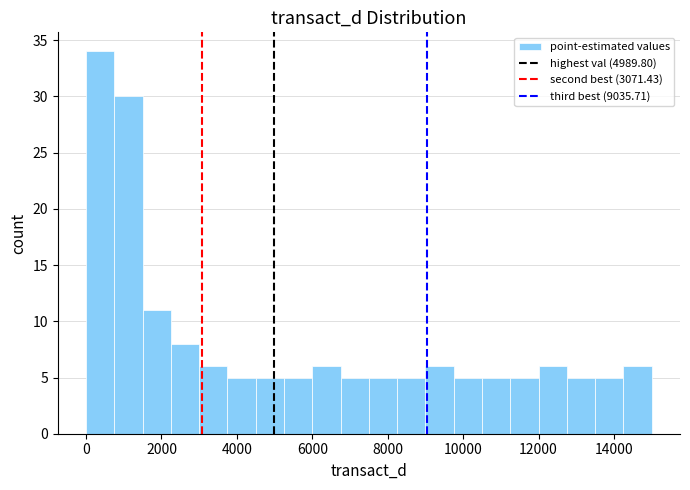

Around what value on the x-axis is the tallest bar? Give the approximate position of its centre, as read against the axis.

400